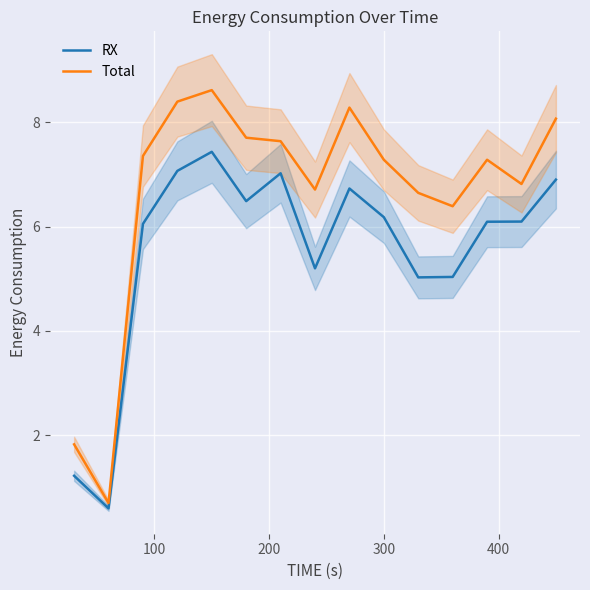

What is the minimum value shown in the chart?

0.6